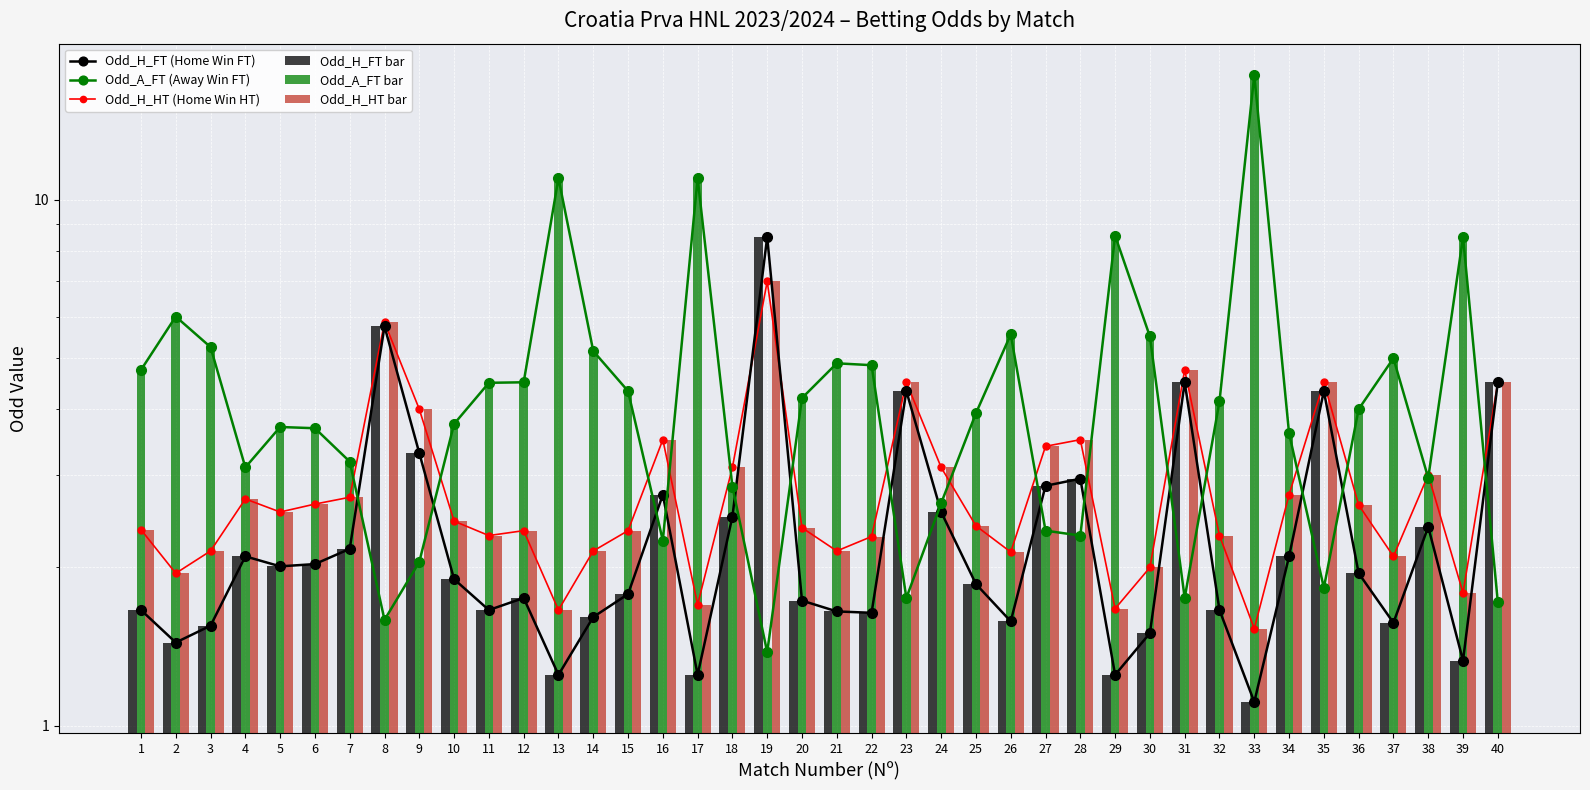

Reading left to right, list all the values displayed in this chart.

Odd_H_FT (Home Win FT): 1=1.7	2=1.4	3=1.6	4=2.1	5=2.0	6=2.0	7=2.2	8=5.8	9=3.3	10=1.9	11=1.7	12=1.8	13=1.2	14=1.6	15=1.8	16=2.8	17=1.2	18=2.5	19=8.5	20=1.7	21=1.6	22=1.6	23=4.3	24=2.5	25=1.9	26=1.6	27=2.9	28=3.0	29=1.2	30=1.5	31=4.5	32=1.7	33=1.1	34=2.1	35=4.3	36=1.9	37=1.6	38=2.4	39=1.3	40=4.5
Odd_A_FT (Away Win FT): 1=4.8	2=6.0	3=5.2	4=3.1	5=3.7	6=3.7	7=3.2	8=1.6	9=2.0	10=3.8	11=4.5	12=4.5	13=11.0	14=5.2	15=4.3	16=2.2	17=11.0	18=2.9	19=1.4	20=4.2	21=4.9	22=4.8	23=1.8	24=2.6	25=3.9	26=5.5	27=2.4	28=2.3	29=8.6	30=5.5	31=1.8	32=4.1	33=17.3	34=3.6	35=1.8	36=4.0	37=5.0	38=3.0	39=8.5	40=1.7
Odd_H_HT (Home Win HT): 1=2.4	2=1.9	3=2.1	4=2.7	5=2.5	6=2.6	7=2.7	8=5.8	9=4.0	10=2.5	11=2.3	12=2.4	13=1.7	14=2.1	15=2.4	16=3.5	17=1.7	18=3.1	19=7.0	20=2.4	21=2.1	22=2.3	23=4.5	24=3.1	25=2.4	26=2.1	27=3.4	28=3.5	29=1.7	30=2.0	31=4.8	32=2.3	33=1.5	34=2.8	35=4.5	36=2.6	37=2.1	38=3.0	39=1.8	40=4.5
Odd_H_FT bar: 1=1.7	2=1.4	3=1.6	4=2.1	5=2.0	6=2.0	7=2.2	8=5.8	9=3.3	10=1.9	11=1.7	12=1.8	13=1.2	14=1.6	15=1.8	16=2.8	17=1.2	18=2.5	19=8.5	20=1.7	21=1.6	22=1.6	23=4.3	24=2.5	25=1.9	26=1.6	27=2.9	28=3.0	29=1.2	30=1.5	31=4.5	32=1.7	33=1.1	34=2.1	35=4.3	36=1.9	37=1.6	38=2.4	39=1.3	40=4.5
Odd_A_FT bar: 1=4.8	2=6.0	3=5.2	4=3.1	5=3.7	6=3.7	7=3.2	8=1.6	9=2.0	10=3.8	11=4.5	12=4.5	13=11.0	14=5.2	15=4.3	16=2.2	17=11.0	18=2.9	19=1.4	20=4.2	21=4.9	22=4.8	23=1.8	24=2.6	25=3.9	26=5.5	27=2.4	28=2.3	29=8.6	30=5.5	31=1.8	32=4.1	33=17.3	34=3.6	35=1.8	36=4.0	37=5.0	38=3.0	39=8.5	40=1.7
Odd_H_HT bar: 1=2.4	2=1.9	3=2.1	4=2.7	5=2.5	6=2.6	7=2.7	8=5.8	9=4.0	10=2.5	11=2.3	12=2.4	13=1.7	14=2.1	15=2.4	16=3.5	17=1.7	18=3.1	19=7.0	20=2.4	21=2.1	22=2.3	23=4.5	24=3.1	25=2.4	26=2.1	27=3.4	28=3.5	29=1.7	30=2.0	31=4.8	32=2.3	33=1.5	34=2.8	35=4.5	36=2.6	37=2.1	38=3.0	39=1.8	40=4.5